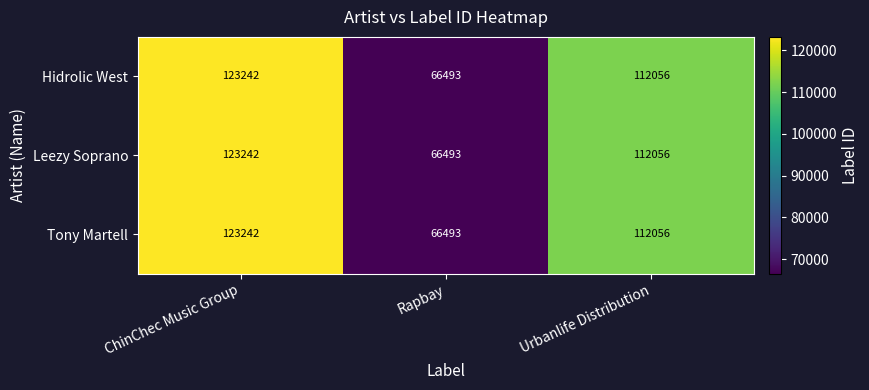

What is the sum of the Leezy Soprano values at ChinChec Music Group and Urbanlife Distribution?

235298